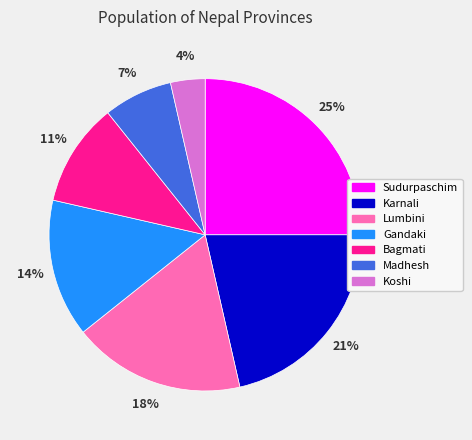

To the nearest percent, what is the difference between the largest and smallest slice percentages?

21%